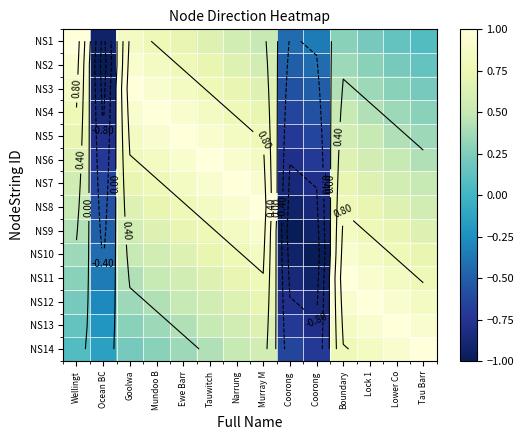

The NS14 series shows 0.4 at Ewe Barr. True or false?

True